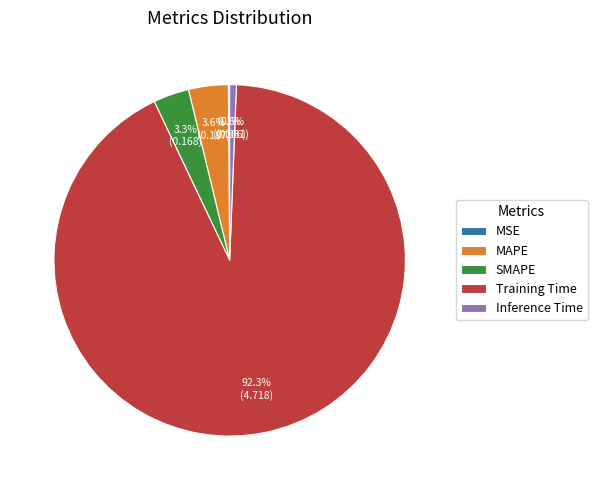

How much of the chart is everything except Inference Time?

99.4%